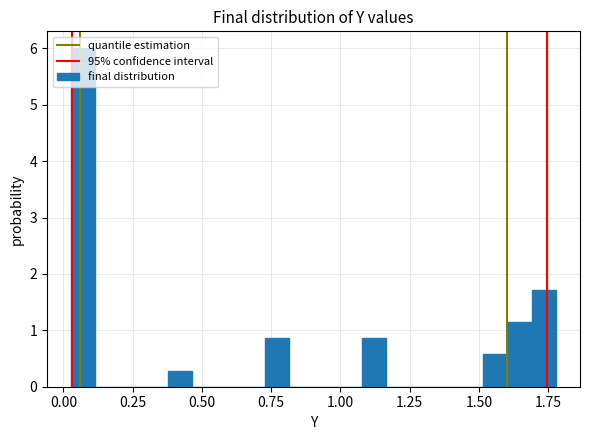

Read against the x-axis, roughly where is the centre of the tallest bar?

0.05